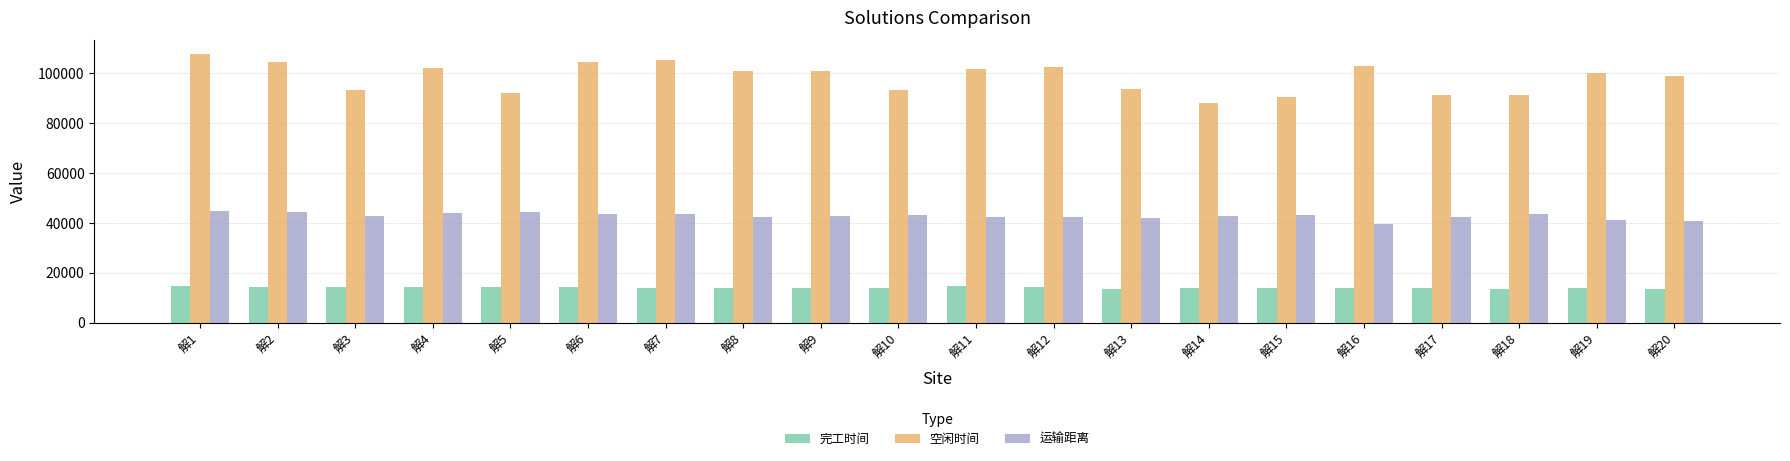

What is the sum of the 空闲时间 values at 解20 and 解1?

206913.4